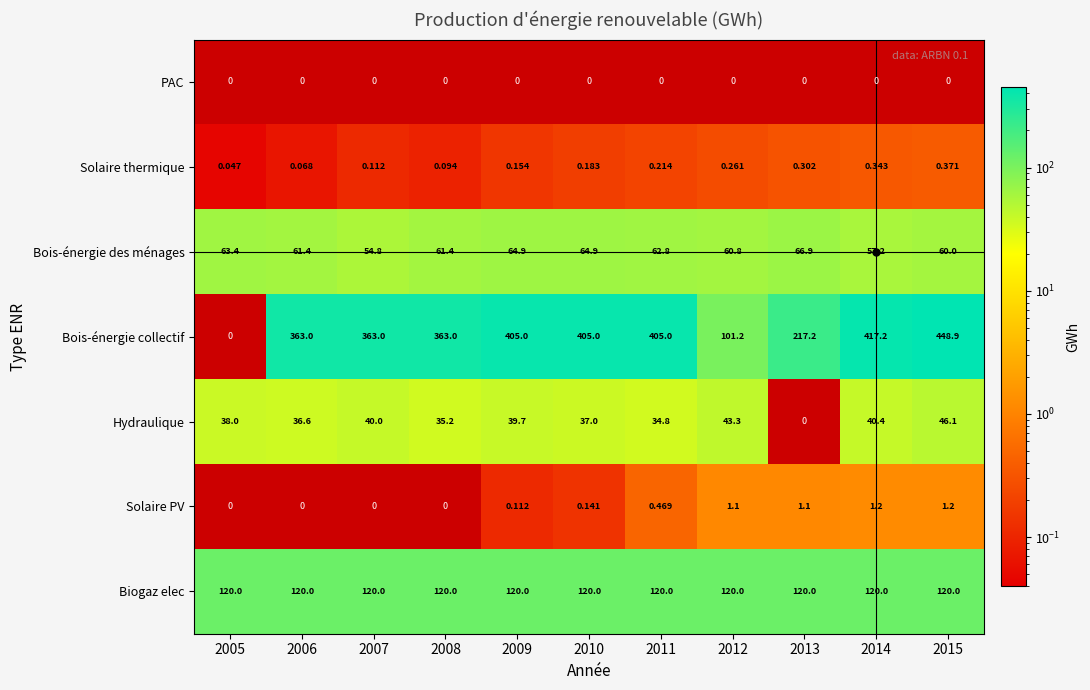

Between 2009 and 2005, which is larger?

2005